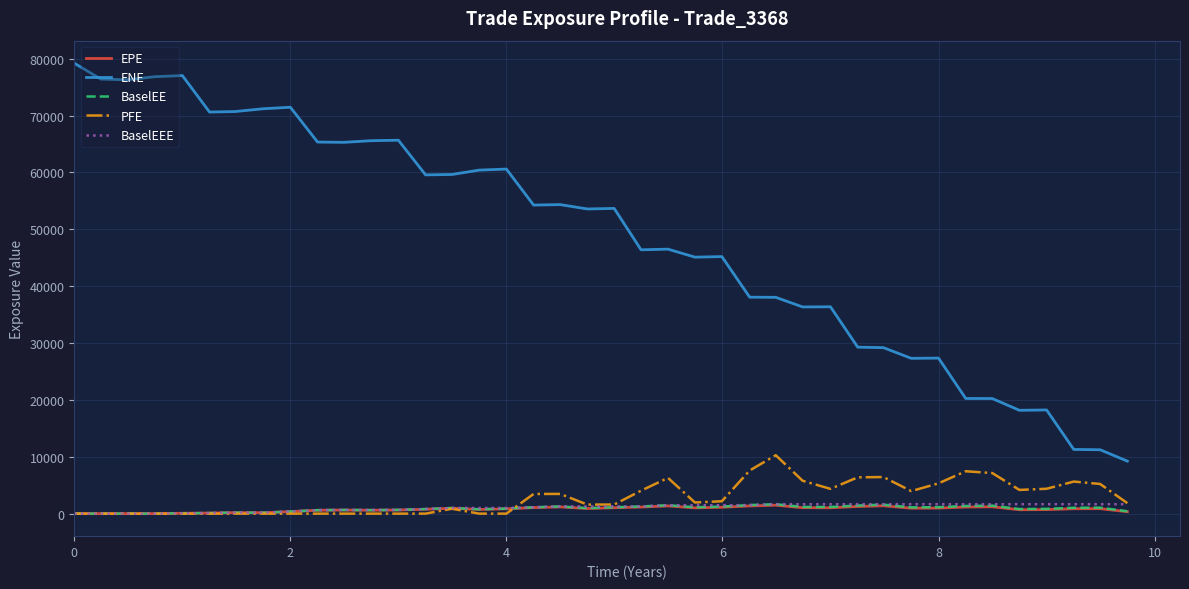

Which series has the widest spread of values?

ENE